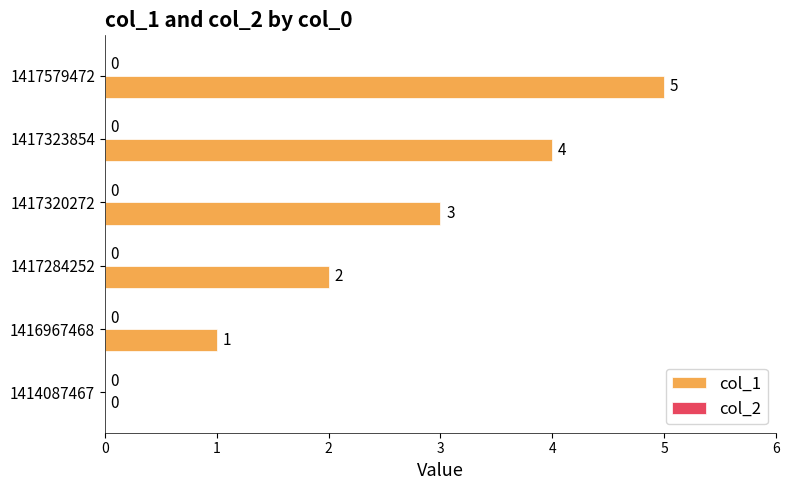

Are the bars horizontal?

Yes